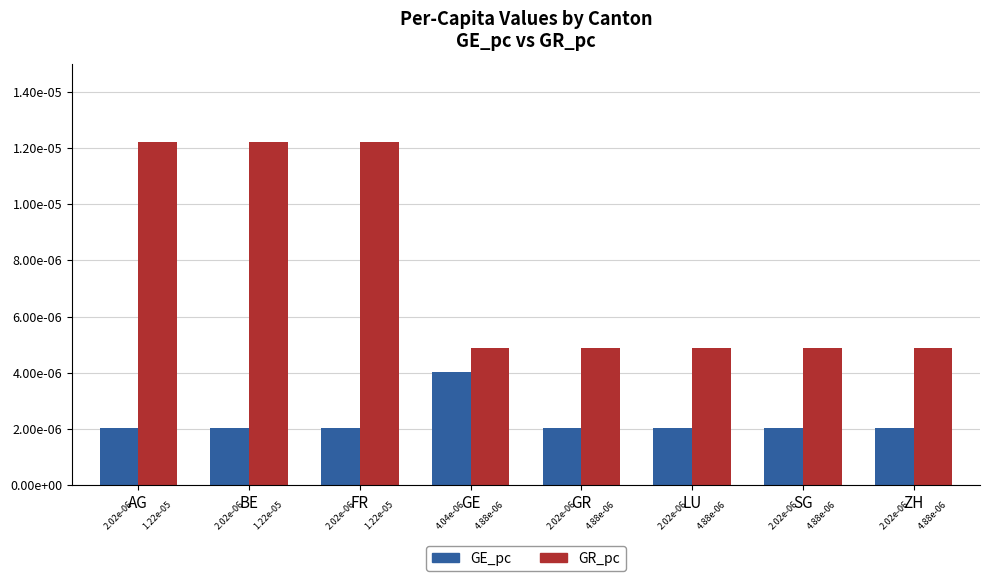

Is the value of GE_pc at ZH greater than the value of GR_pc at ZH?

No